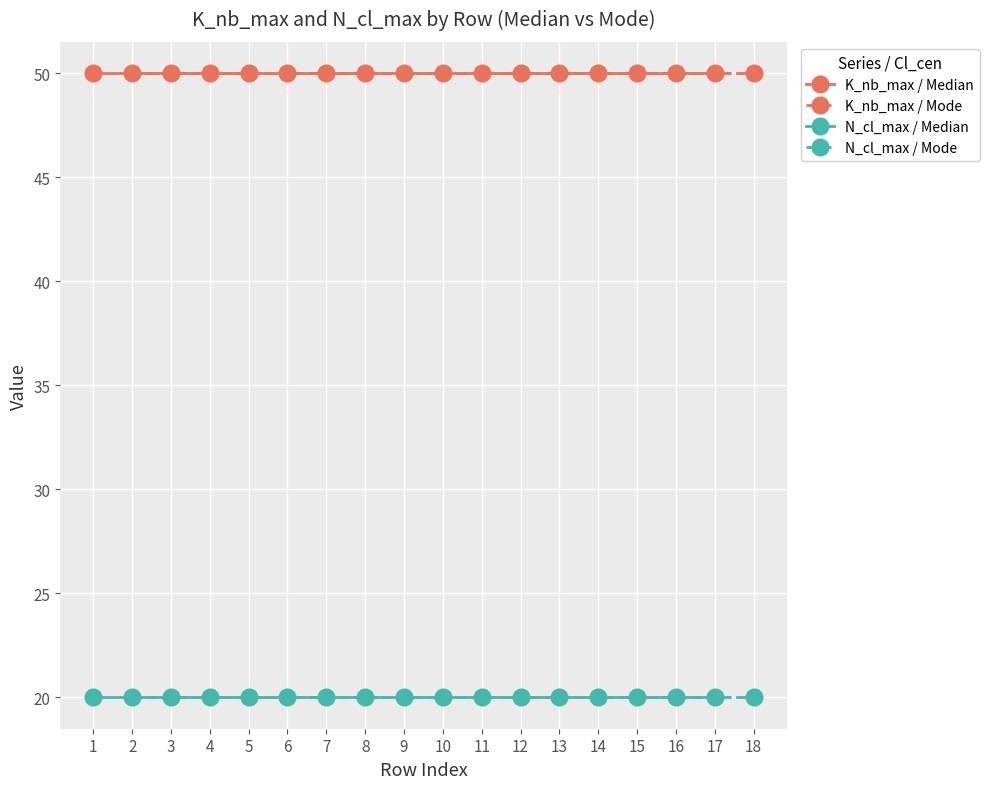

Is it true that N_cl_max / Mode equals 20 at 2?

True